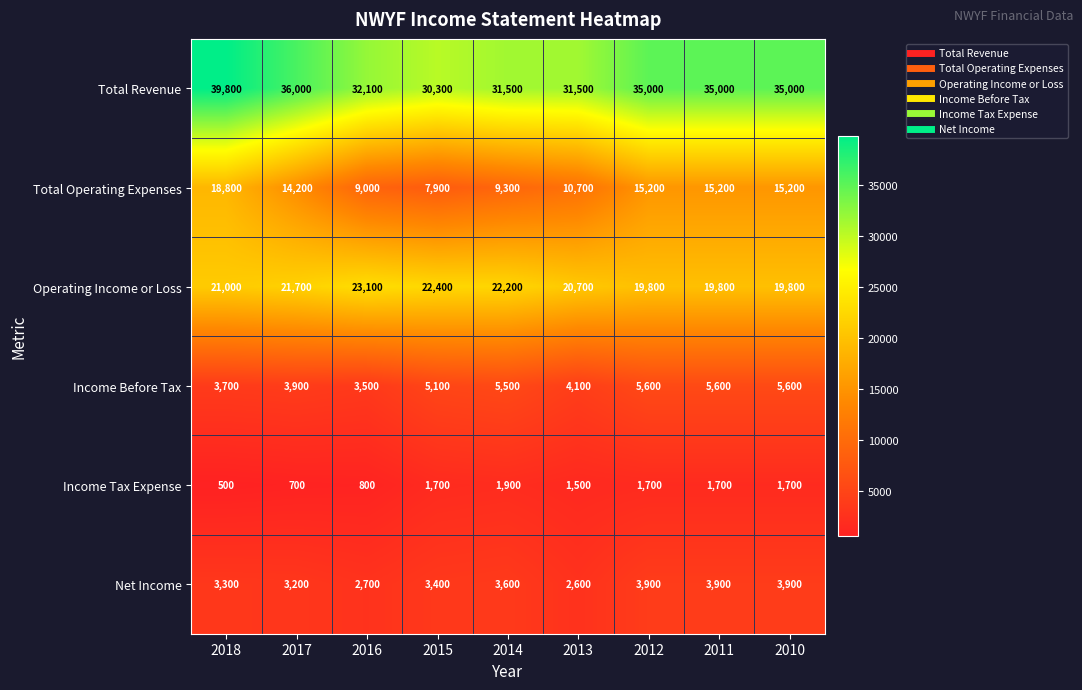

Rank the series at 2013 from highest to lowest value.

Total Revenue, Operating Income or Loss, Total Operating Expenses, Income Before Tax, Net Income, Income Tax Expense